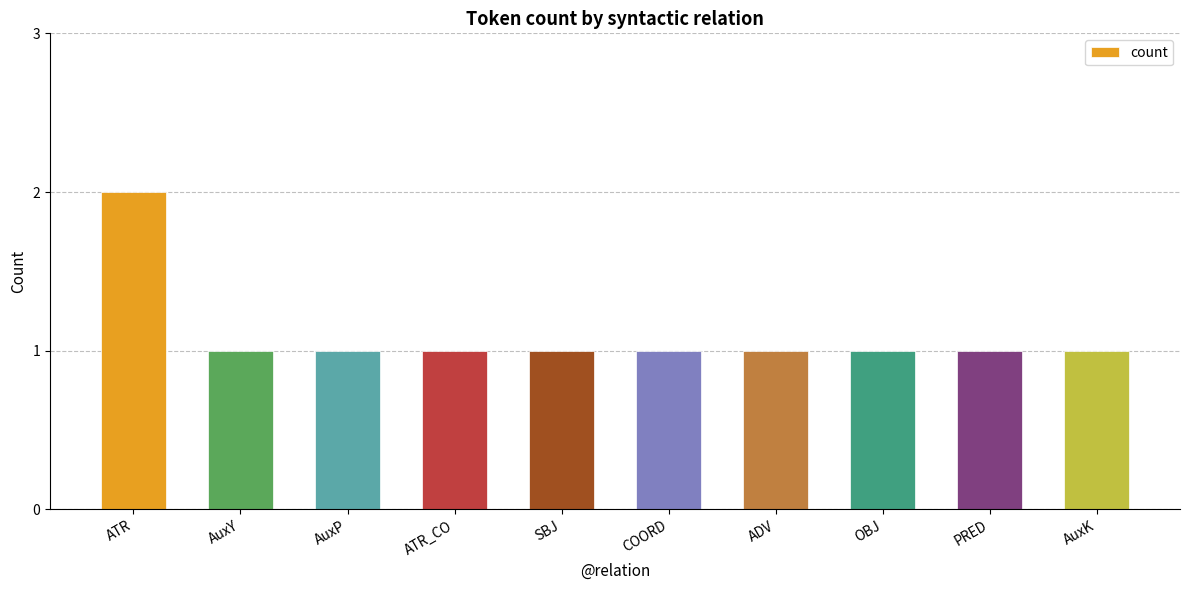

Approximately how many times larger is the value at ADV compared to PRED?

1.0